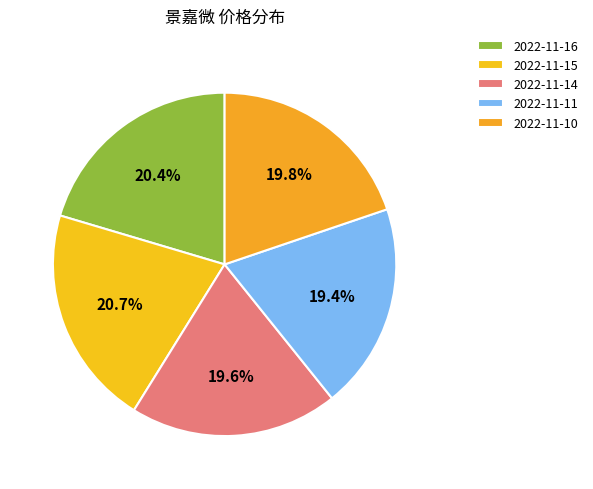

Which category has the smallest portion of the pie?

2022-11-11